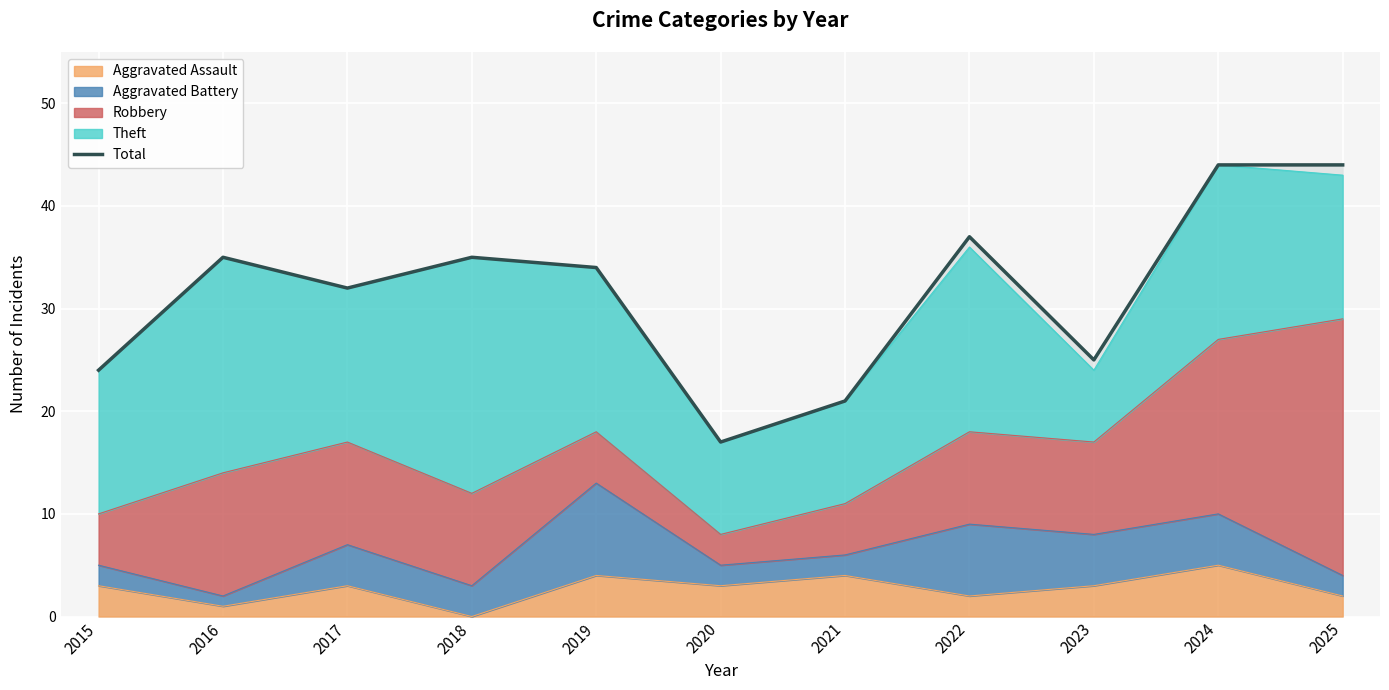

True or false: the data has more than 2 interior local peaks.

True